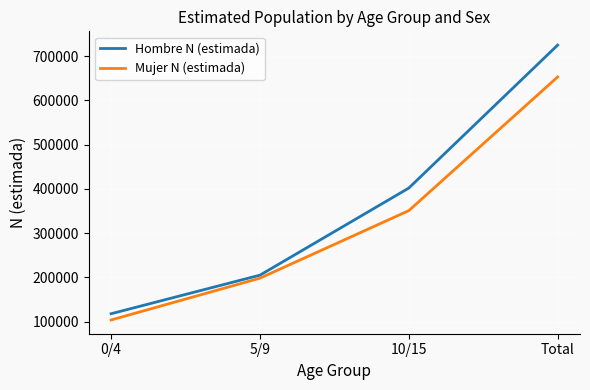

At which label does Mujer N (estimada) reach its peak?

Total